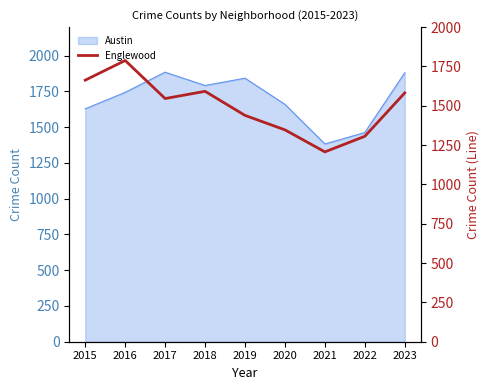

What is the minimum value shown in the chart?

1207